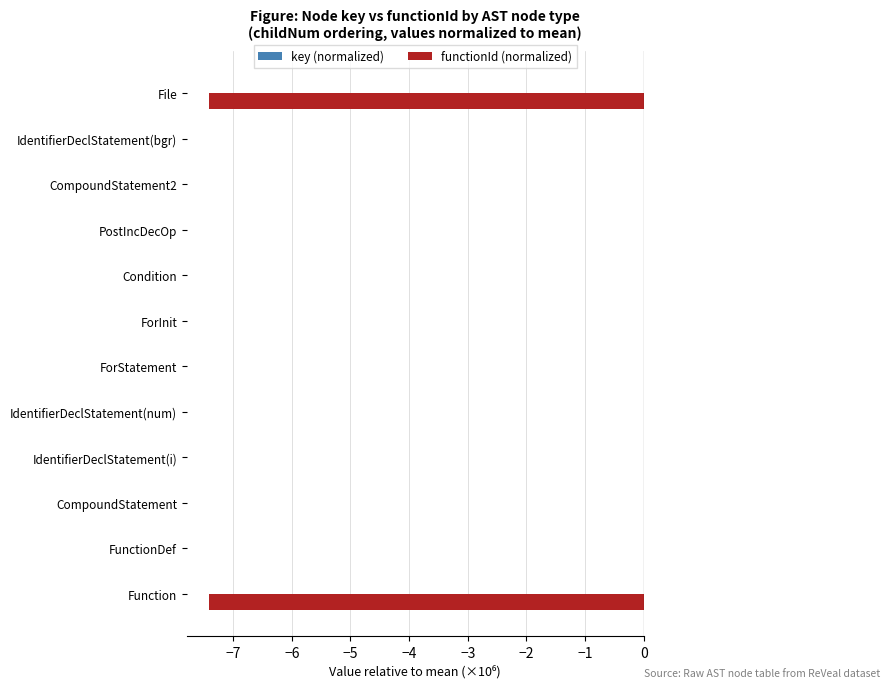

How many categories are shown in the chart?

12